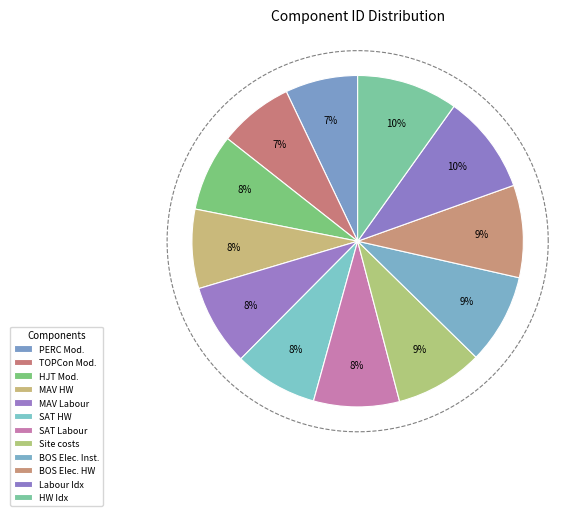

To the nearest percent, what is the combined percentage of BOS Electrical hardware per kW and Site costs per zone?

18%